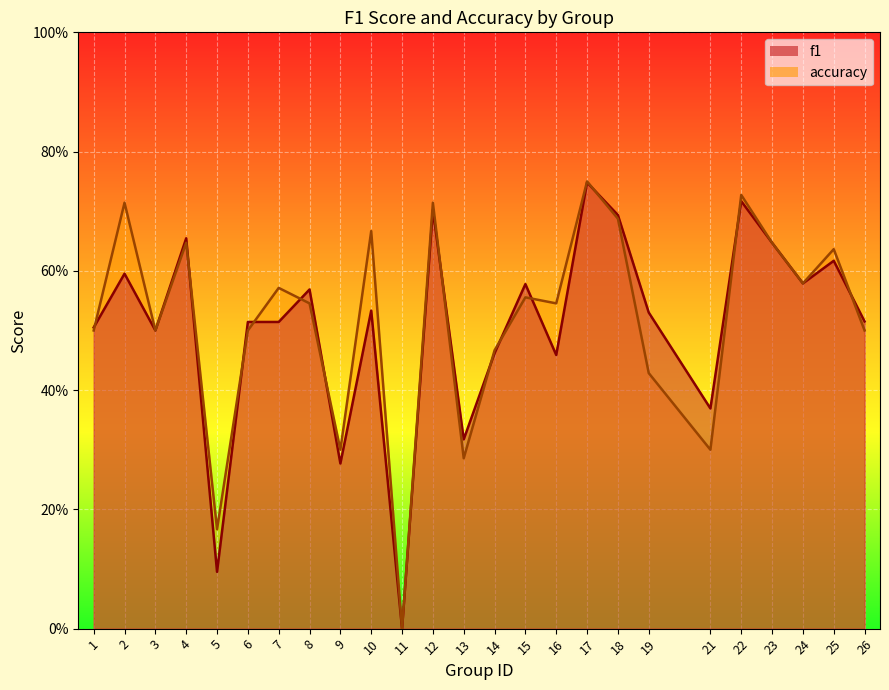

How many intersections are there between accuracy and f1?

13